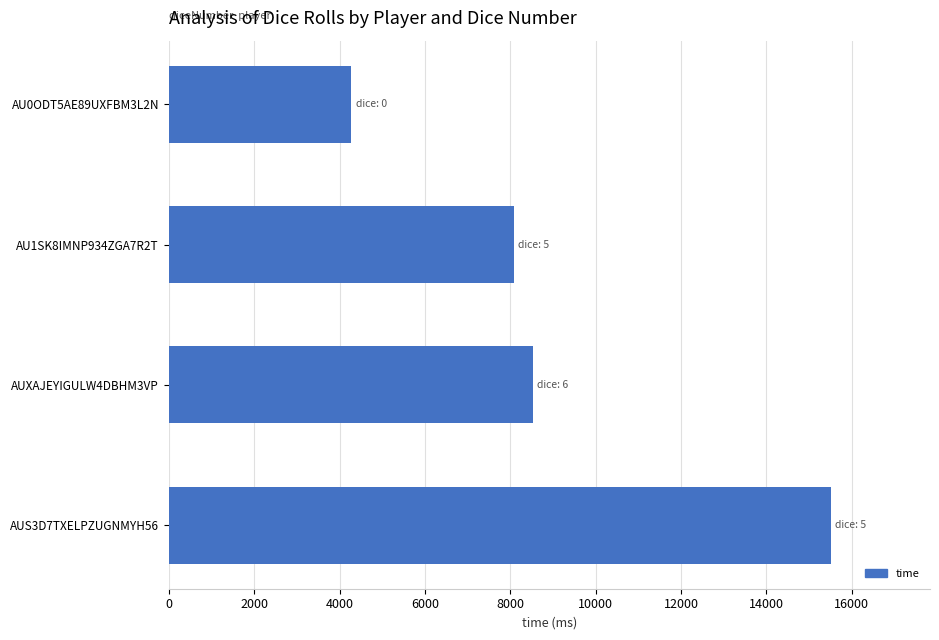

Are the bars horizontal?

Yes